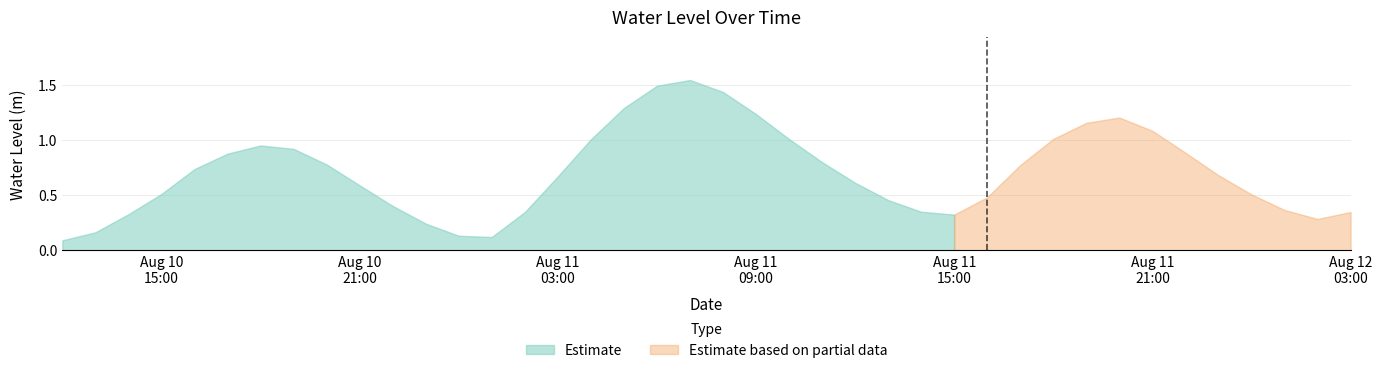

The chart shows a value of 0.7 at 2023-08-10 16:00:00. True or false?

True